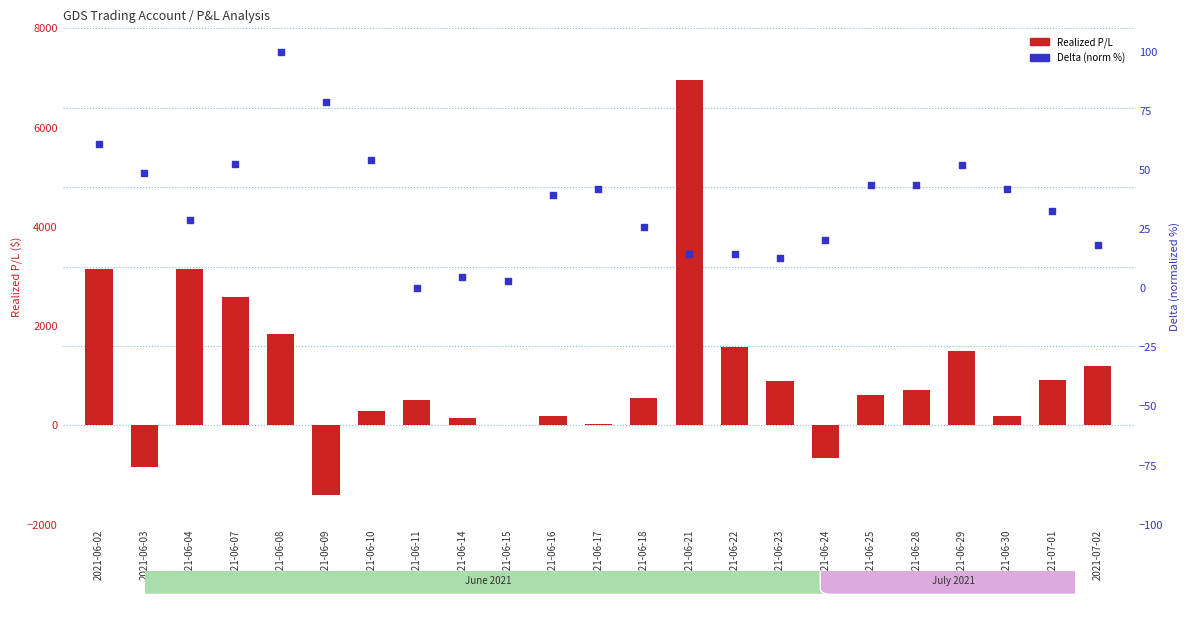

Which series contains the highest Y value?

Realized